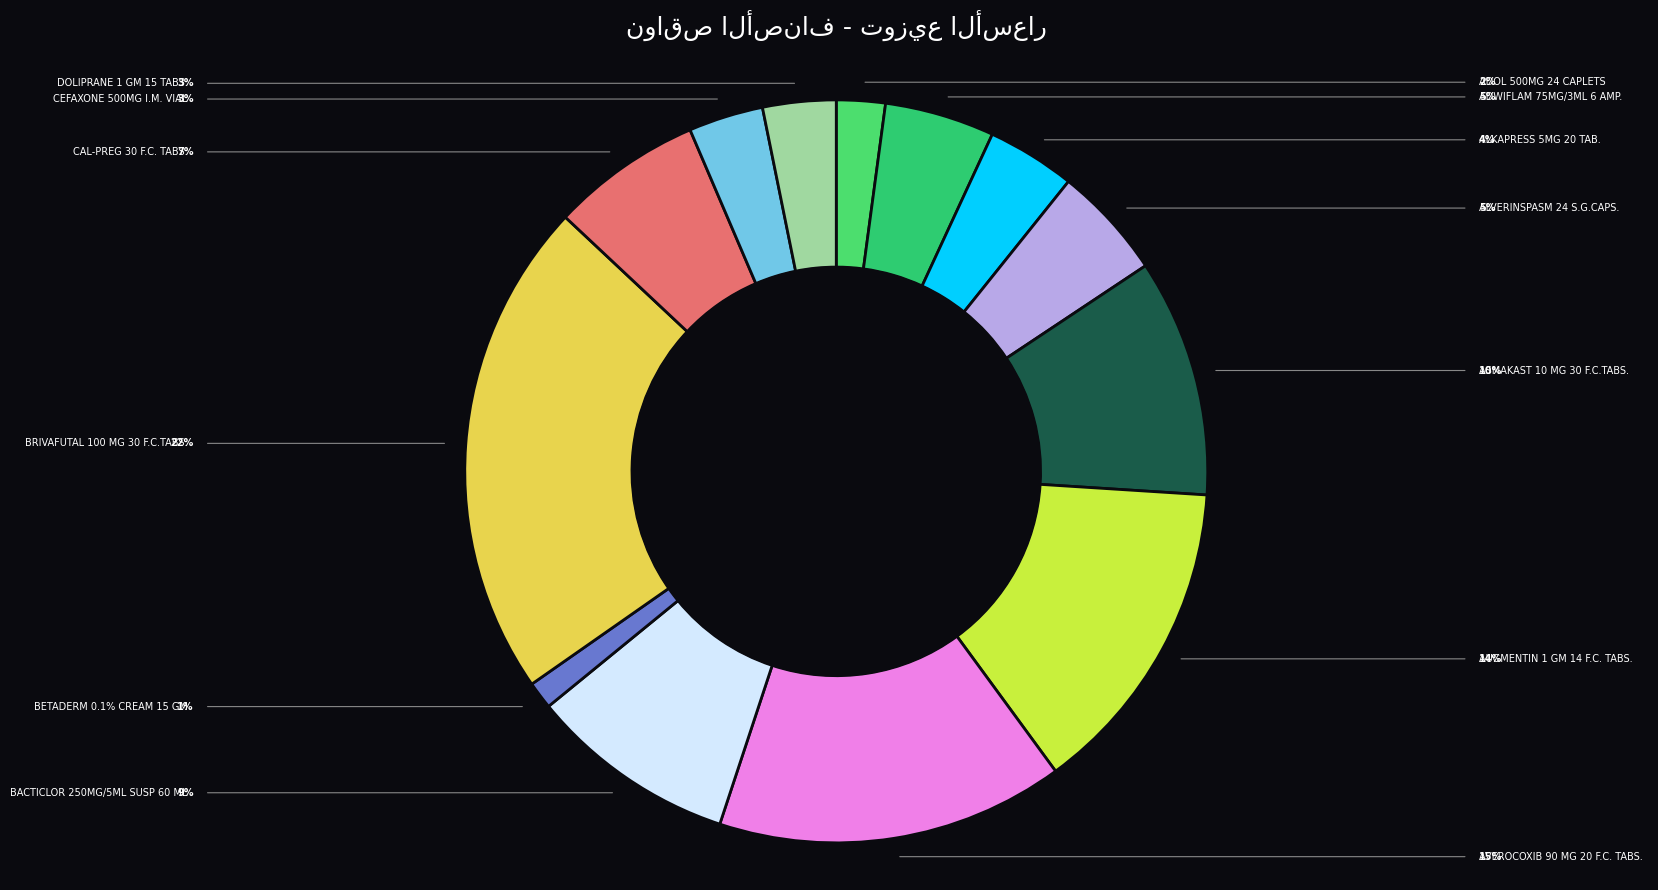

How many segments does this pie chart have?

13